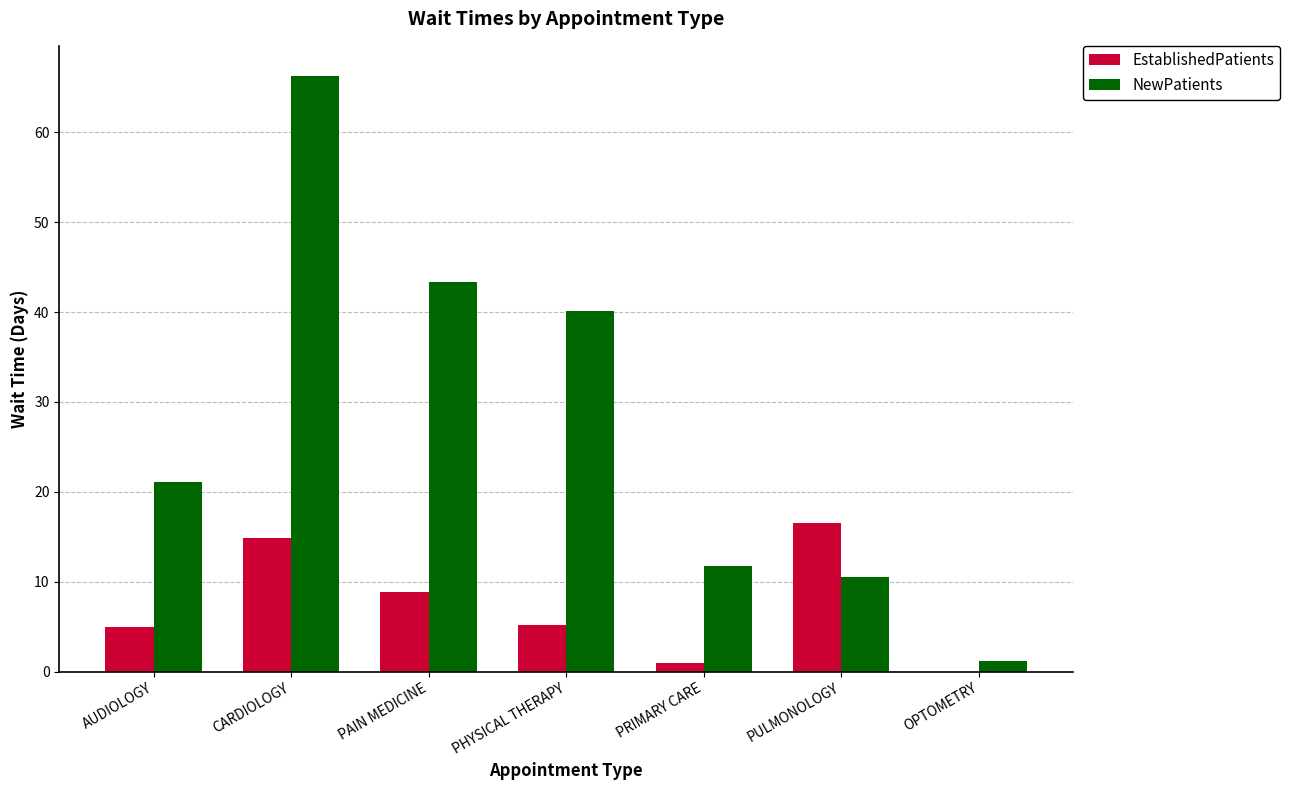

Which category has the highest value in the NewPatients series?

CARDIOLOGY